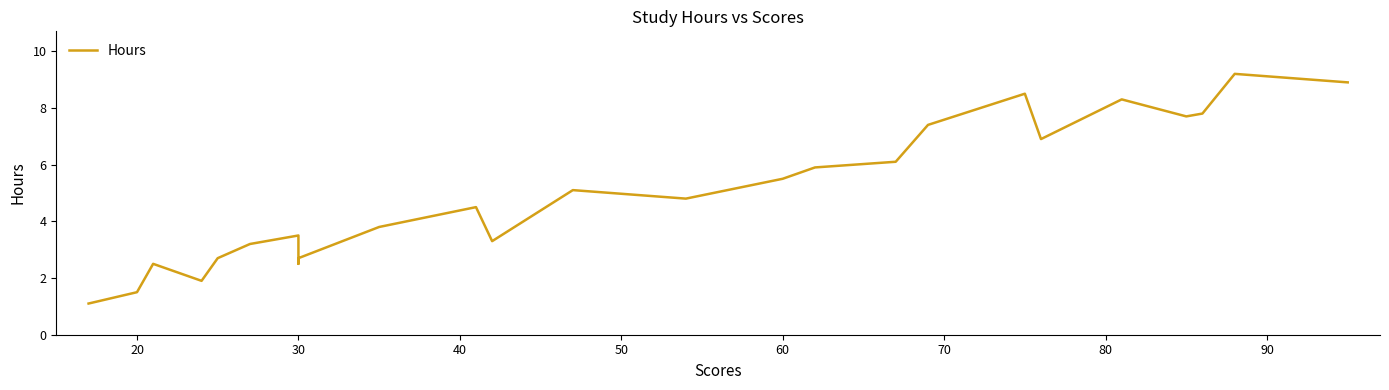

What is the greatest value displayed?

9.2